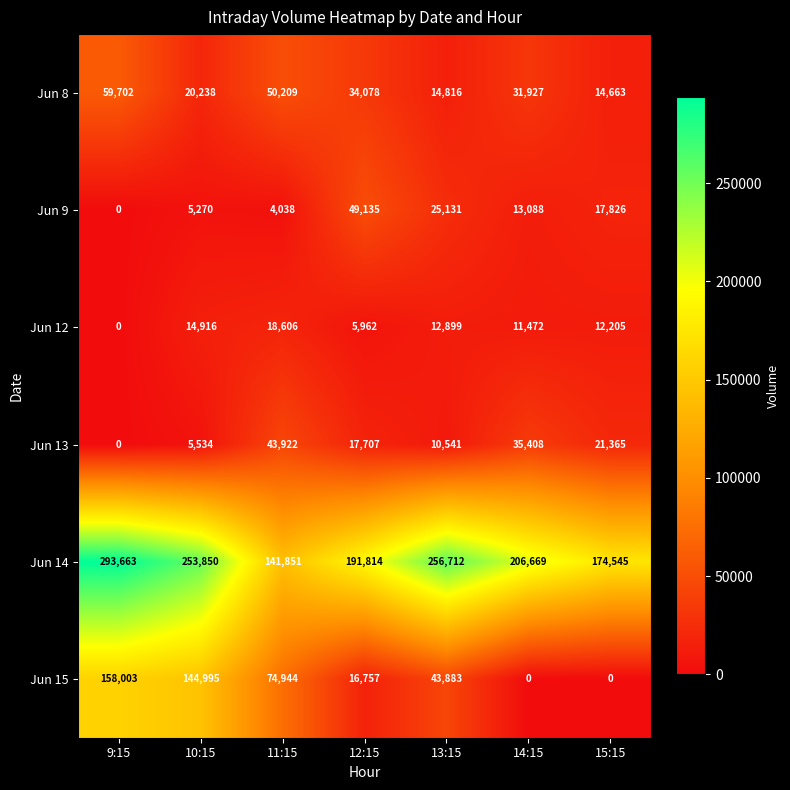

At which label does Jun 9 reach its peak?

12:15